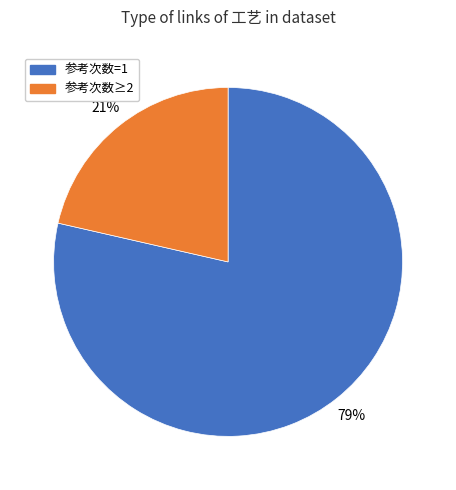

Is there a majority slice in this chart?

Yes